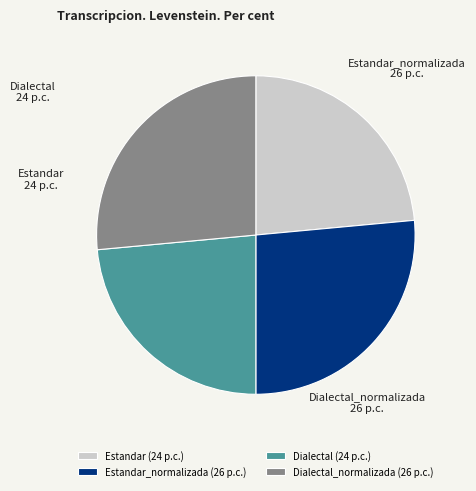

Is it true that Estandar is 15% of the pie?

False